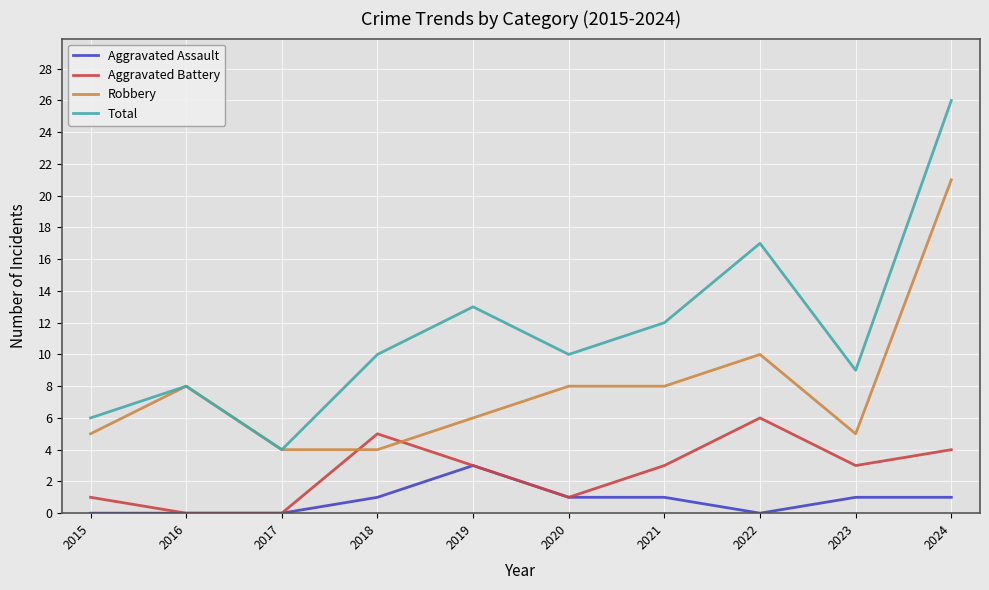

Does the chart have visible grid lines?

Yes